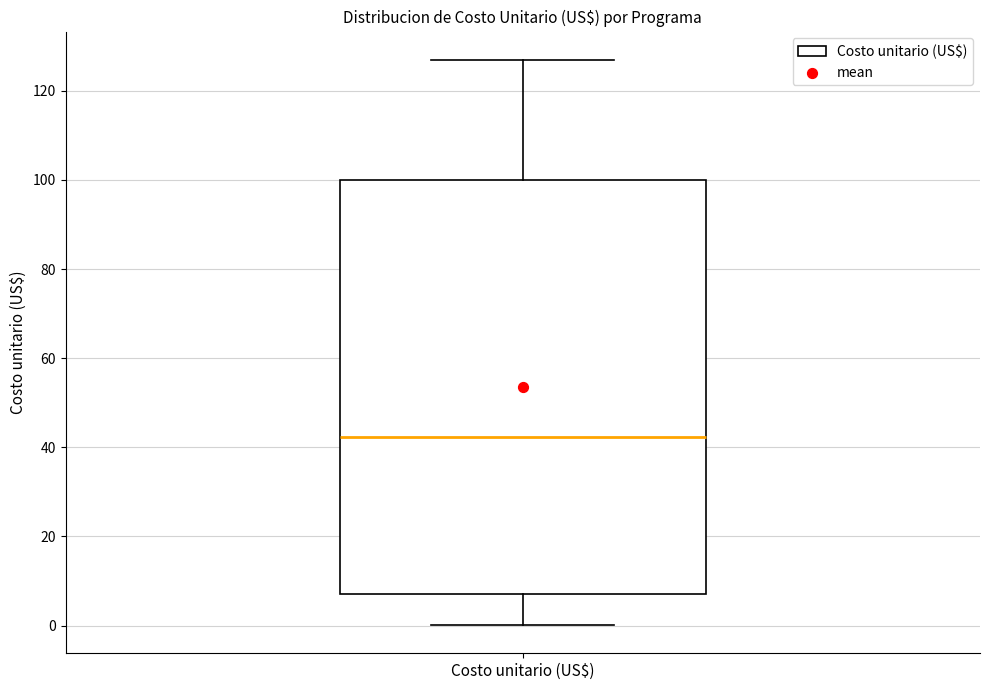

Read this box plot against the y-axis: the position of the median line, the range covered by the box, and the ends of both whiskers. The values are not printed on the chart, so give them approximately, as read against the axis.

median 42, box 8 to 100, whiskers 0 to 126